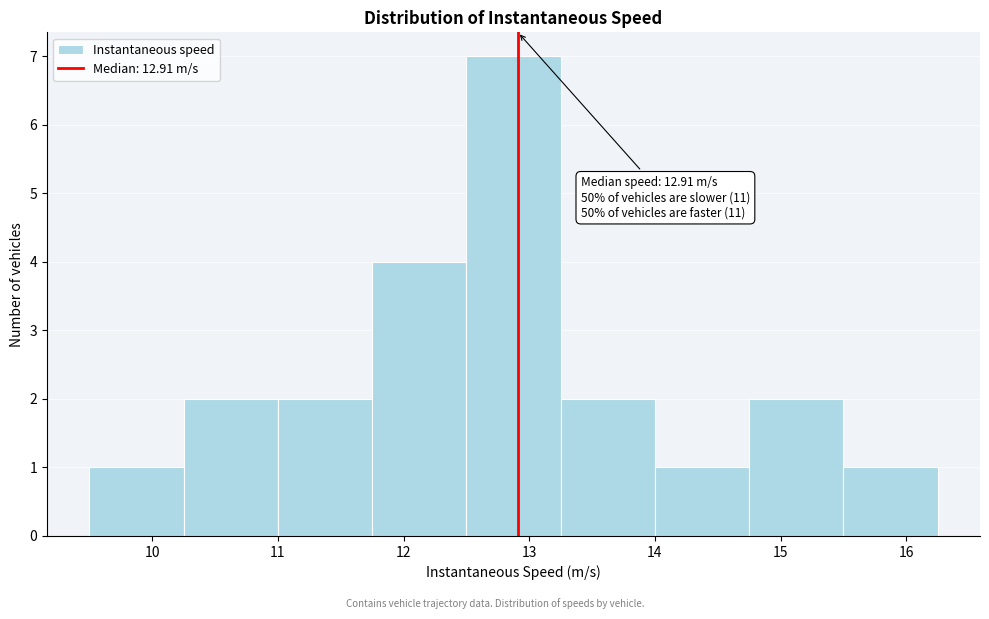

Over which range of the x-axis is the bar tallest?

12.50 to 13.25